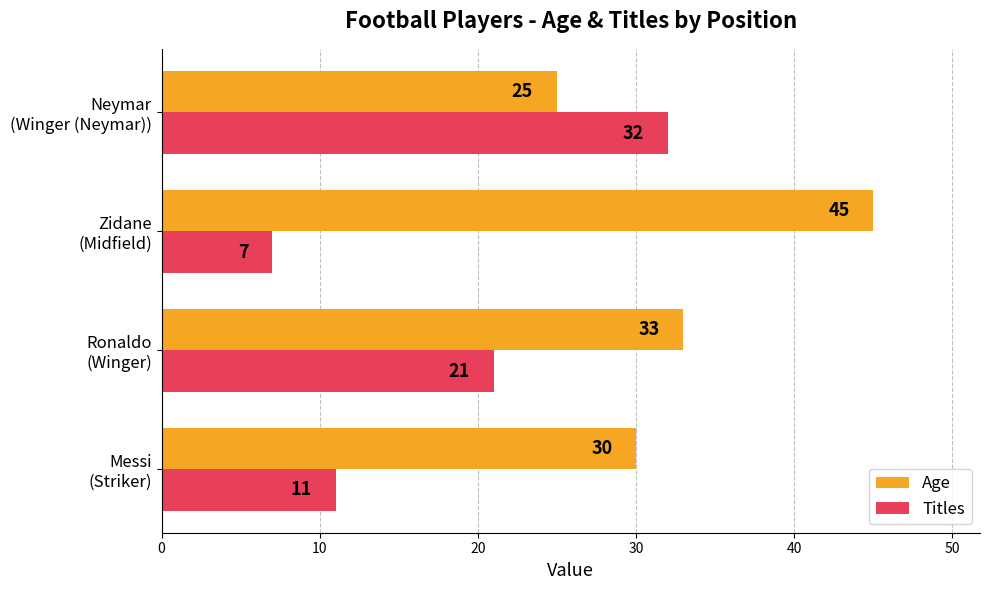

What are all the series names shown in the legend?

Age, Titles